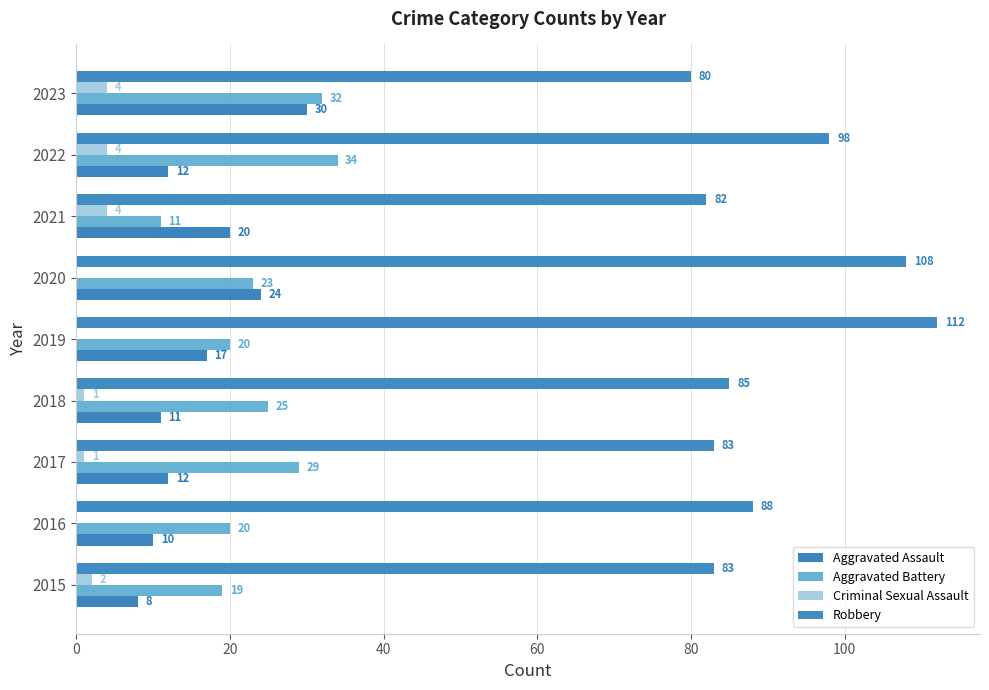

Reading right to left, extract all data points from this chart.

Aggravated Assault: 30	12	20	24	17	11	12	10	8
Aggravated Battery: 32	34	11	23	20	25	29	20	19
Criminal Sexual Assault: 4	4	4	0	0	1	1	0	2
Robbery: 80	98	82	108	112	85	83	88	83